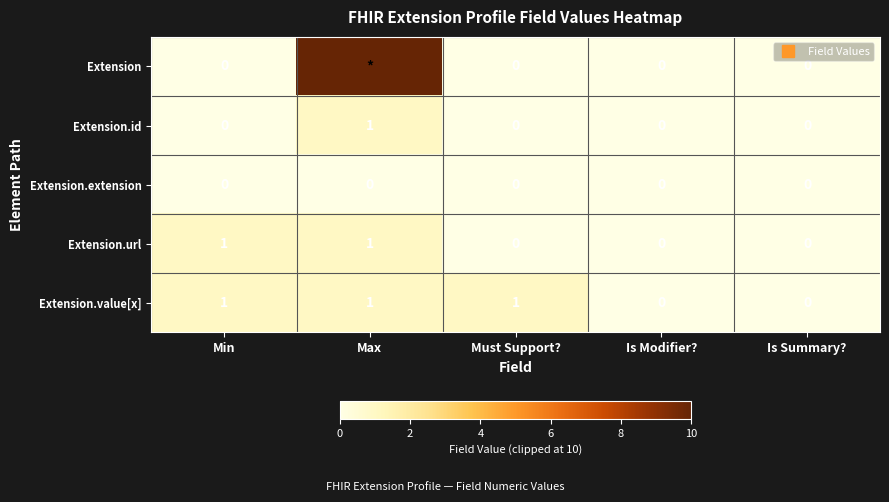

List the series in order of their peak value, lowest first.

Extension.extension, Extension.id, Extension.url, Extension.value[x], Extension